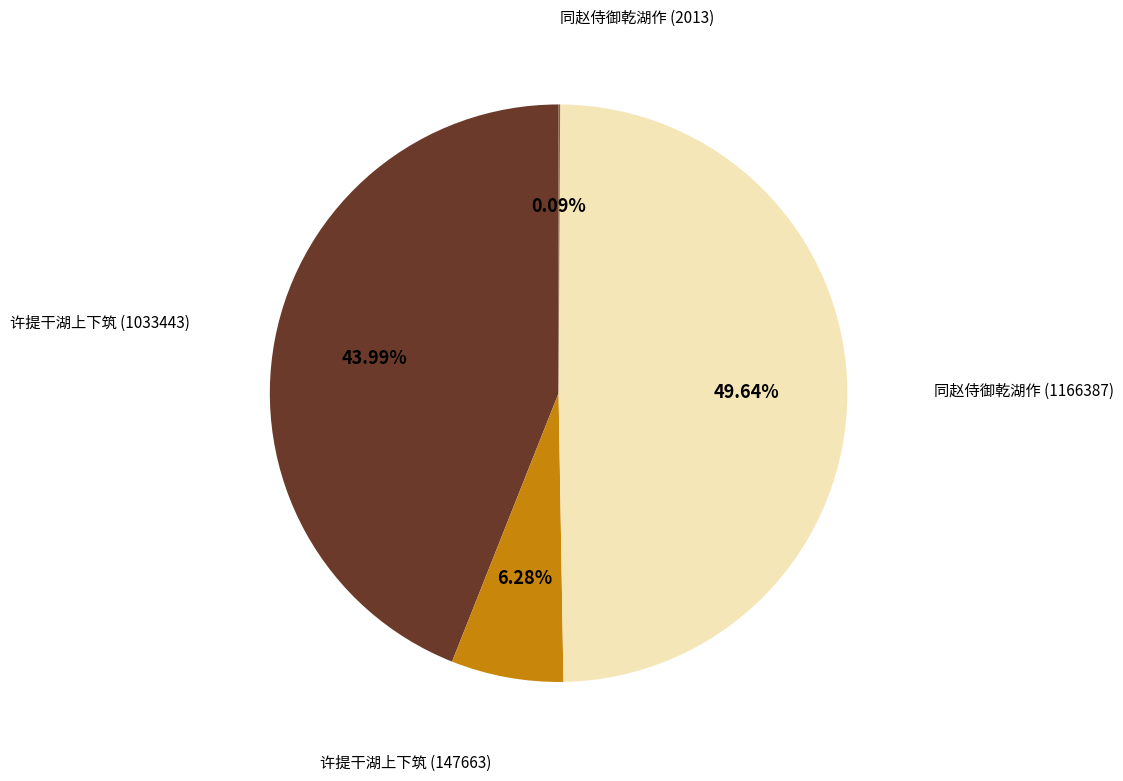

Is there a majority slice in this chart?

No